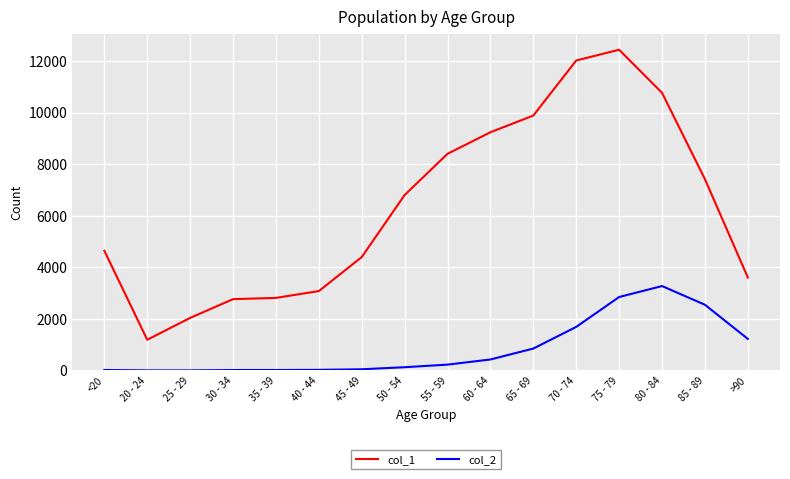

What are all the series names shown in the legend?

col_1, col_2